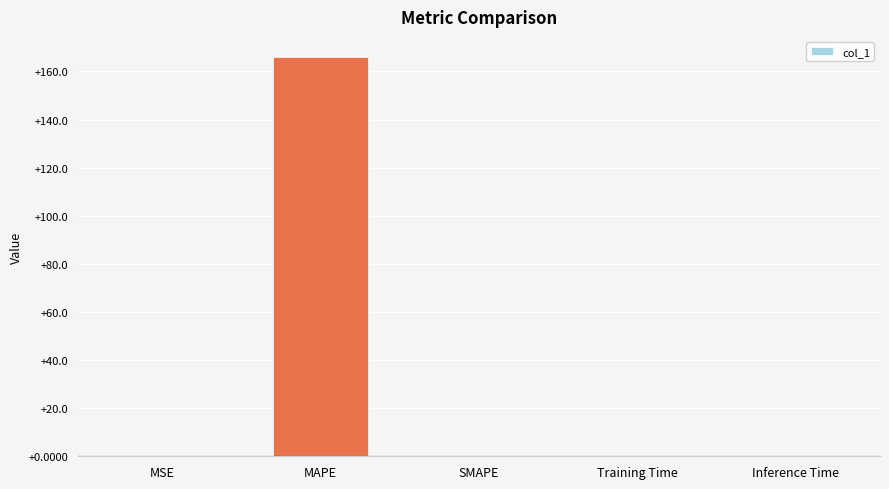

Are the bars horizontal?

No